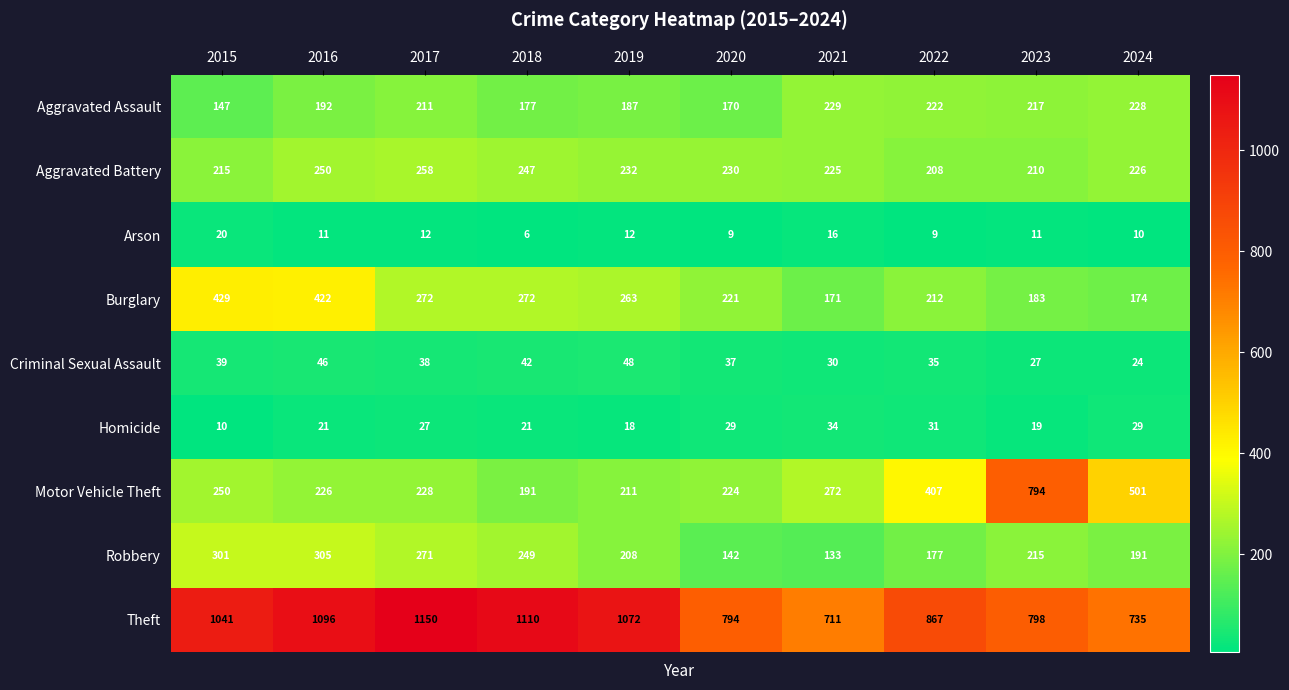

Where does the Burglary series first go above 263?

2015